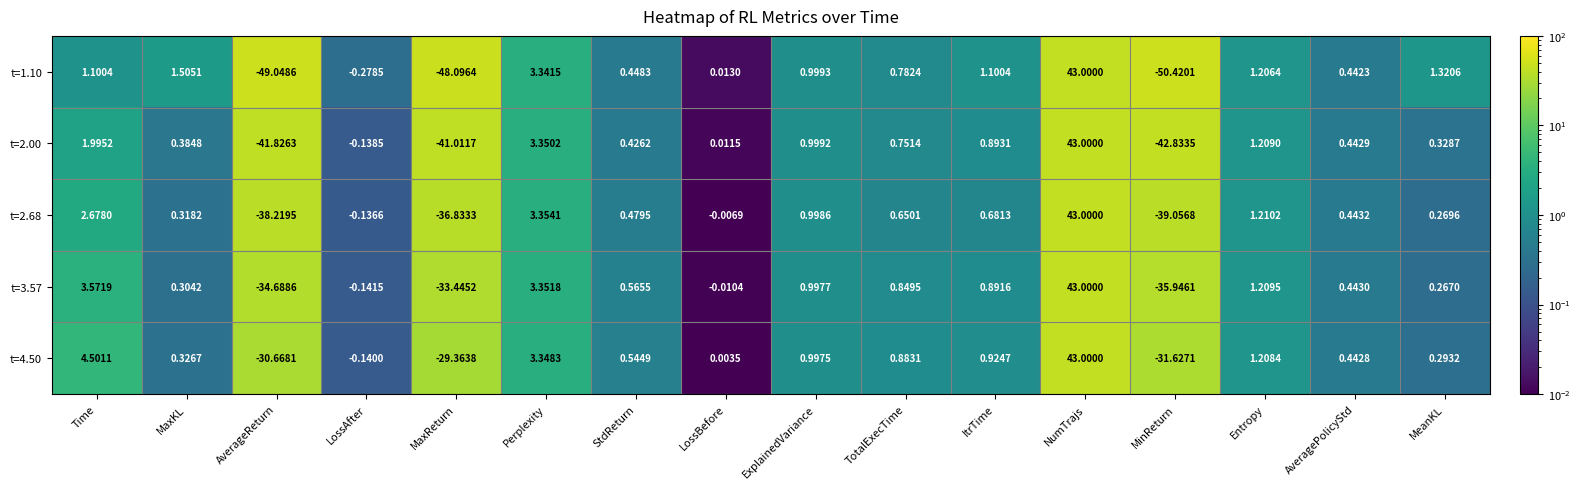

Which category has the lowest value across all series?

MinReturn